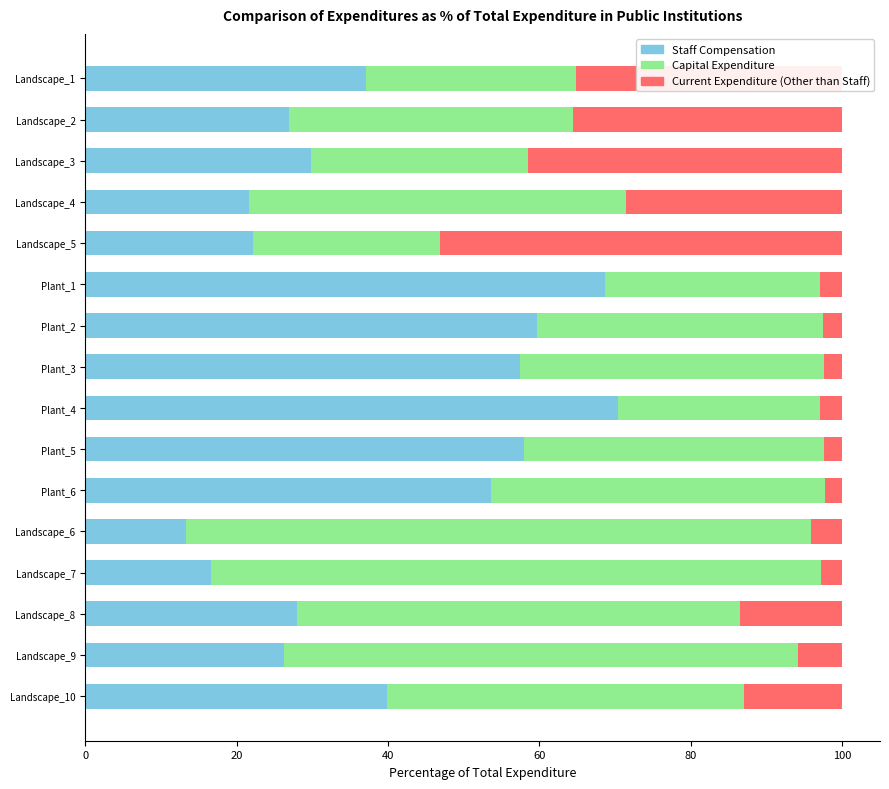

What is the total value across all series at Plant_3?

100.0